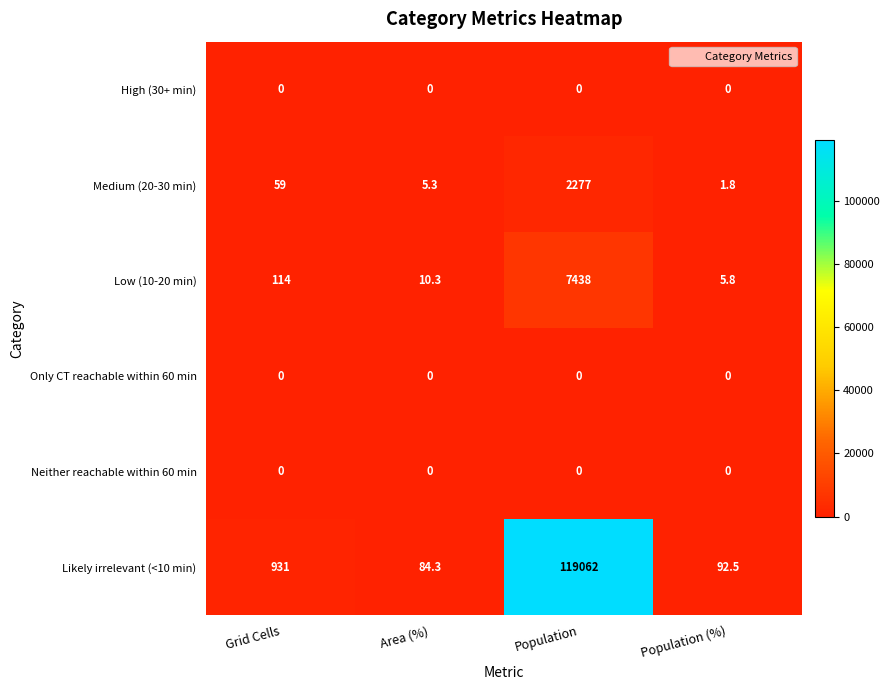

What is the difference between the highest and lowest values at Area (%)?

84.3